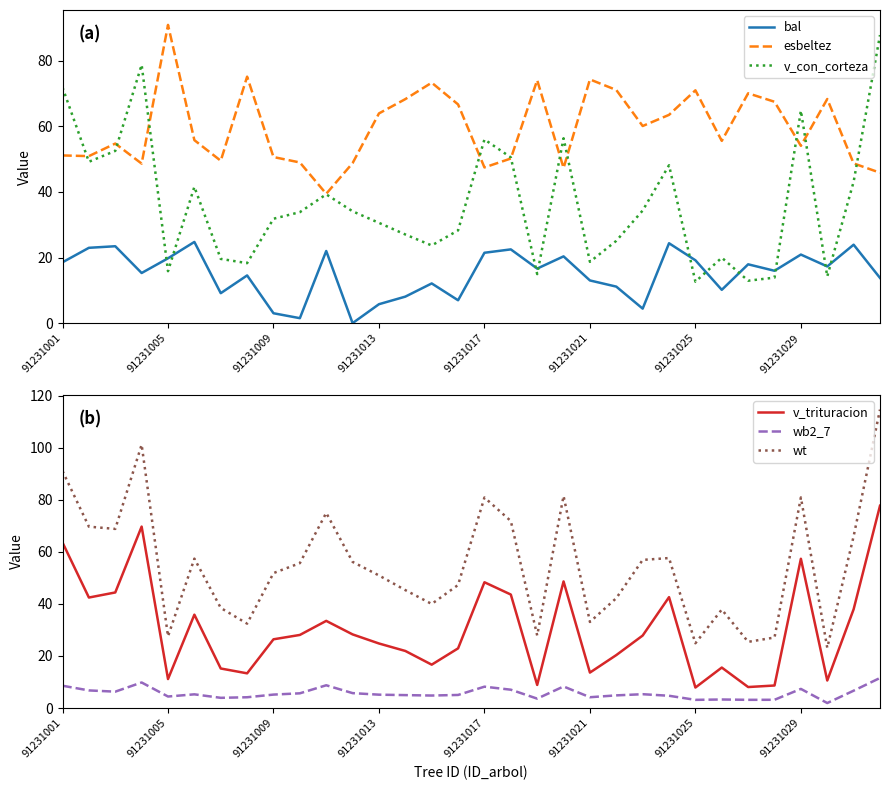

What is the minimum value for esbeltez?

39.4